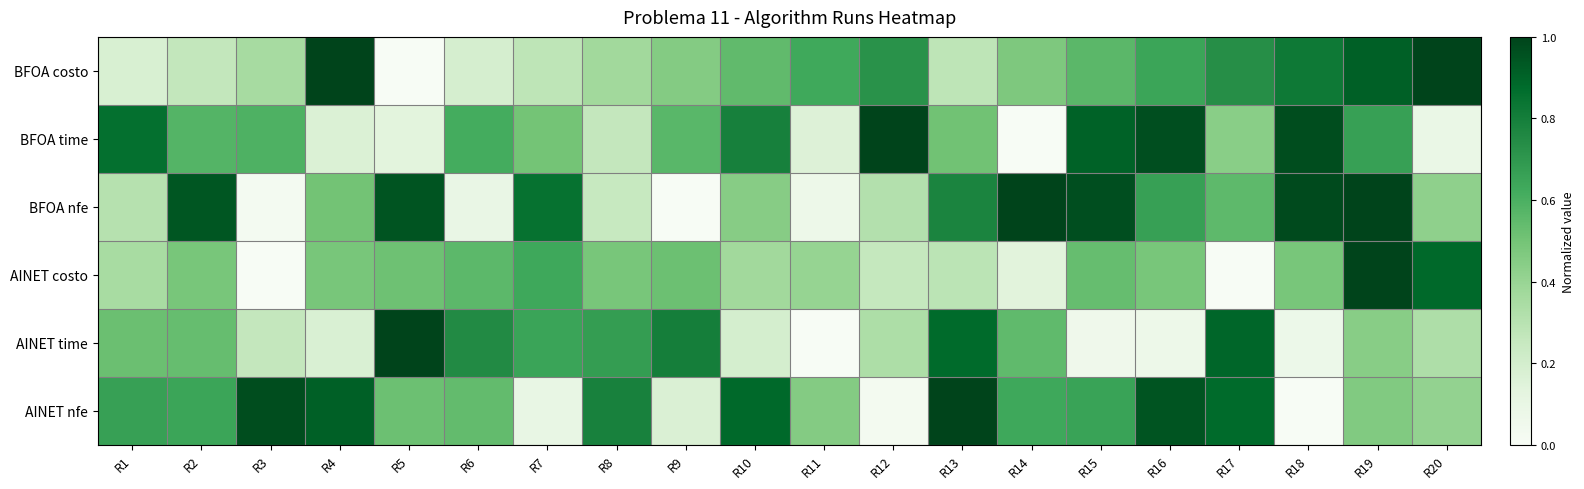

Between R7 and R18, which is larger?

R18